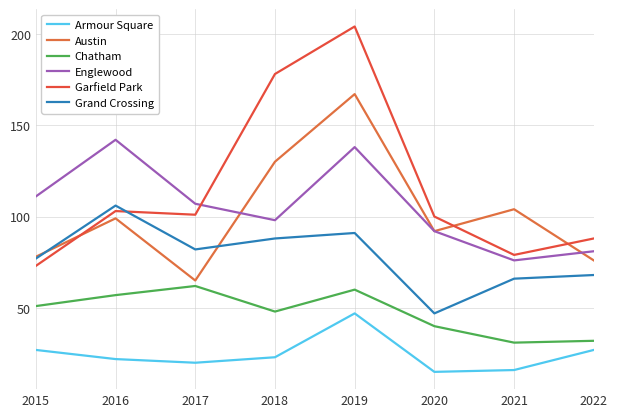

Is this an area chart (filled region under the line)?

No